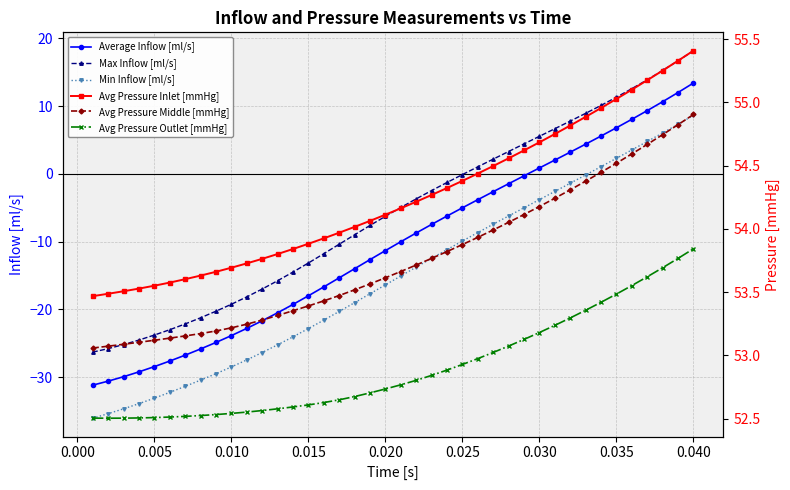

Does the chart have visible grid lines?

Yes